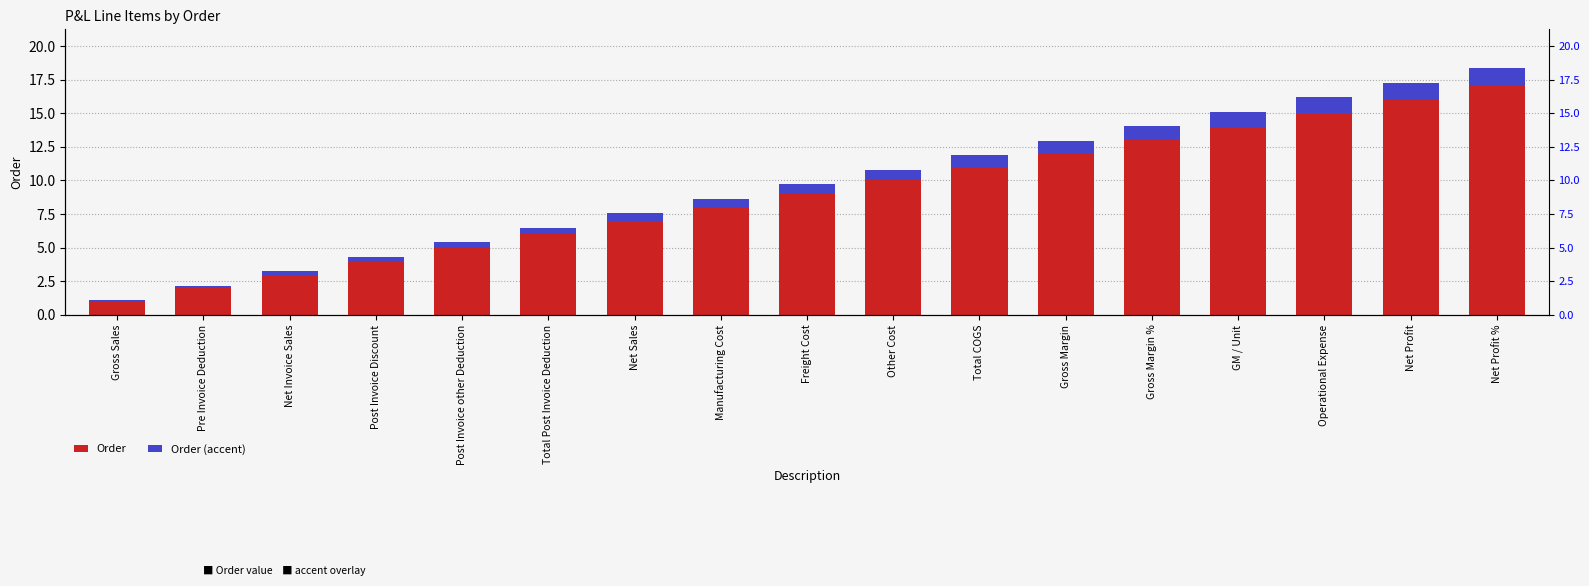

The value of Order at Net Invoice Sales is 5.0. True or false?

False